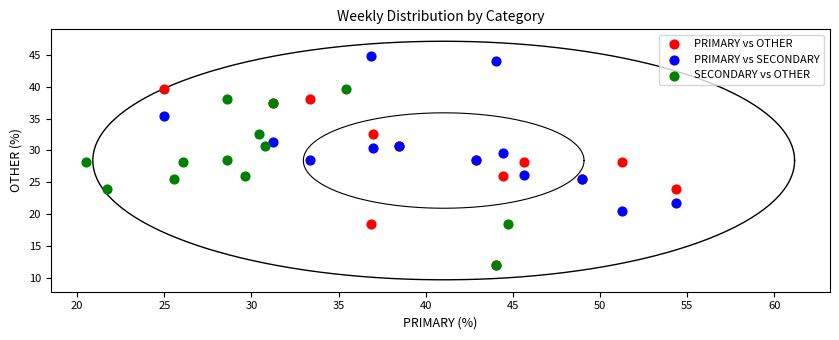

Which series reaches the maximum Y coordinate?

PRIMARY vs SECONDARY